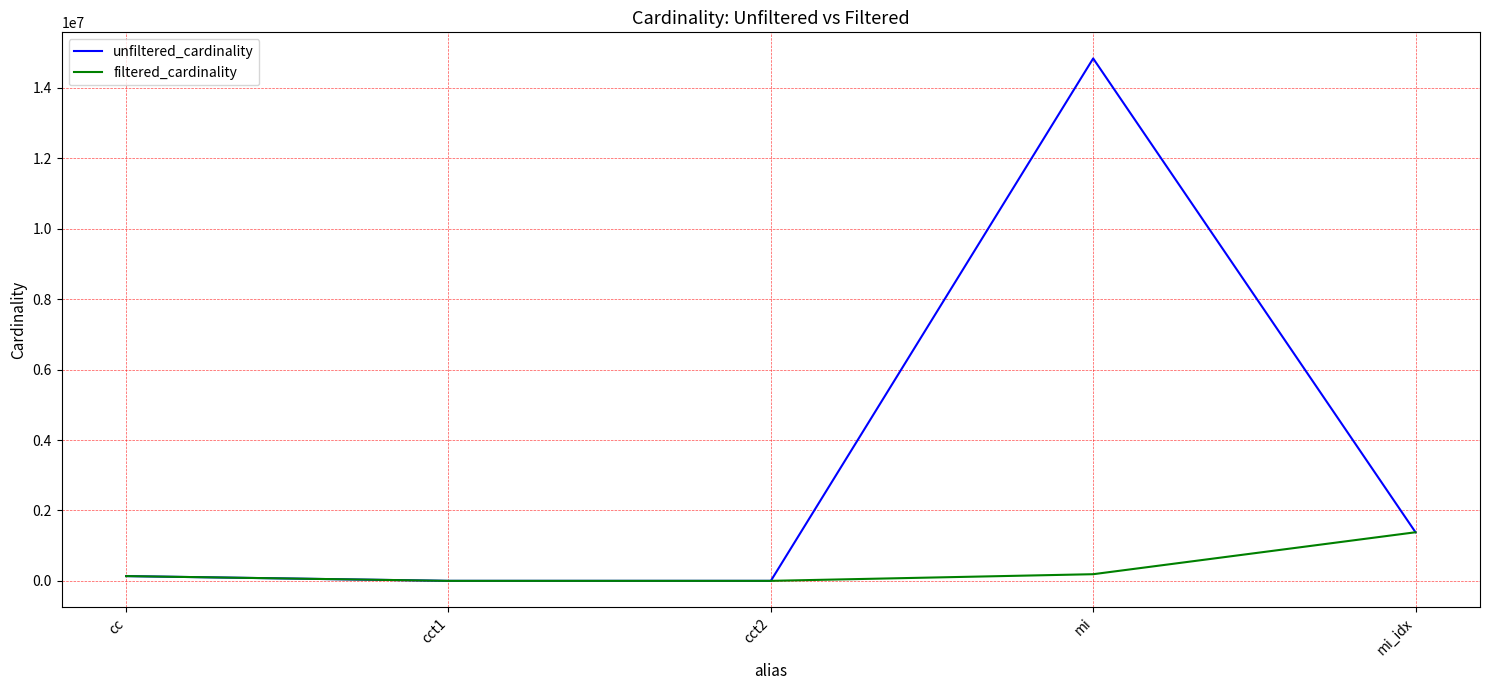

The value of unfiltered_cardinality at mi_idx is 2106452. True or false?

False